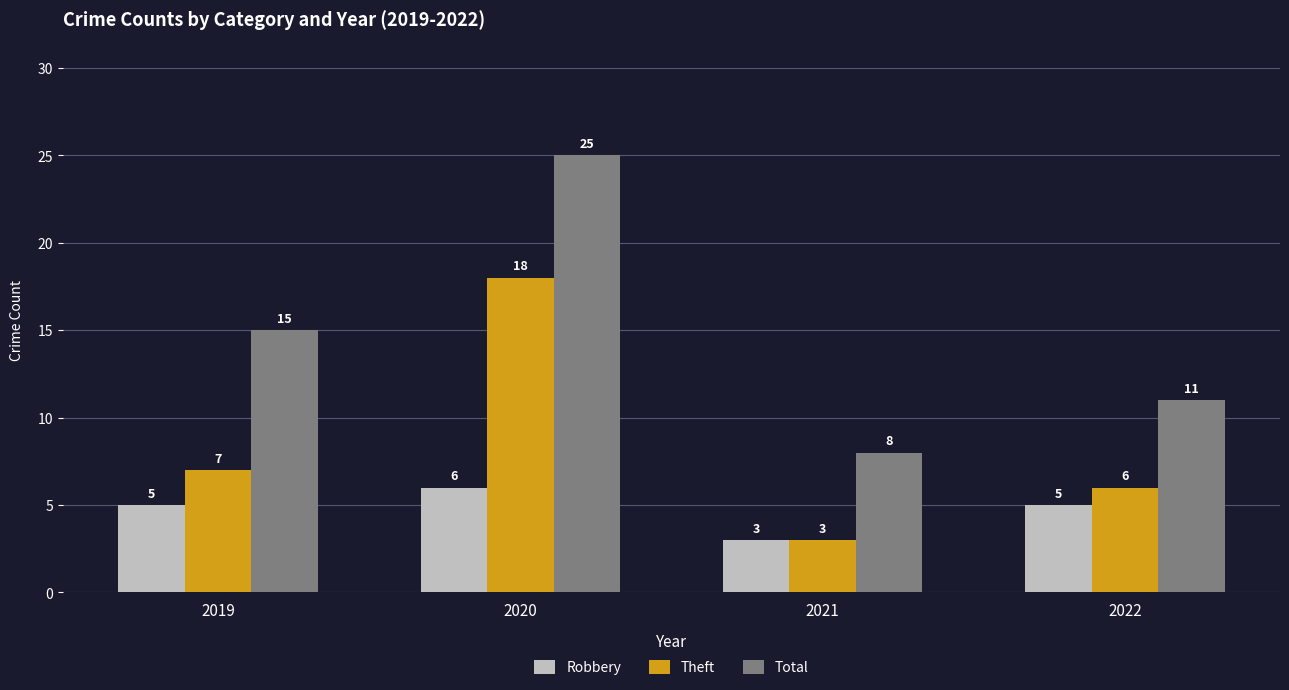

Reading left to right, what are all the values shown in this chart?

Robbery: 5	6	3	5
Theft: 7	18	3	6
Total: 15	25	8	11